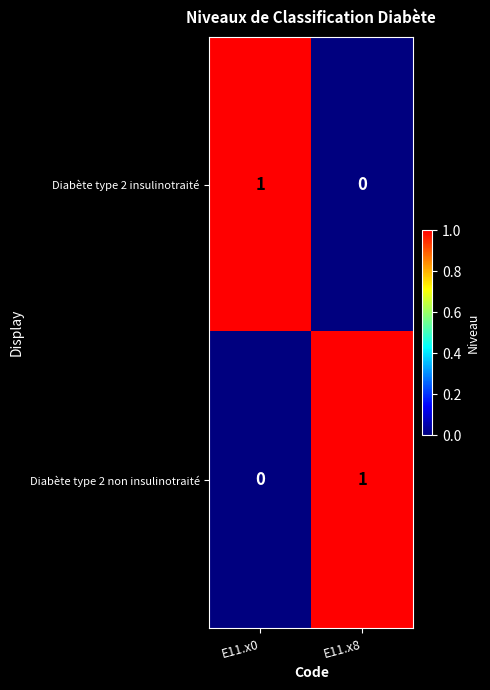

Where is Diabète type 2 insulinotraité nearest to the value 0?

E11.x8